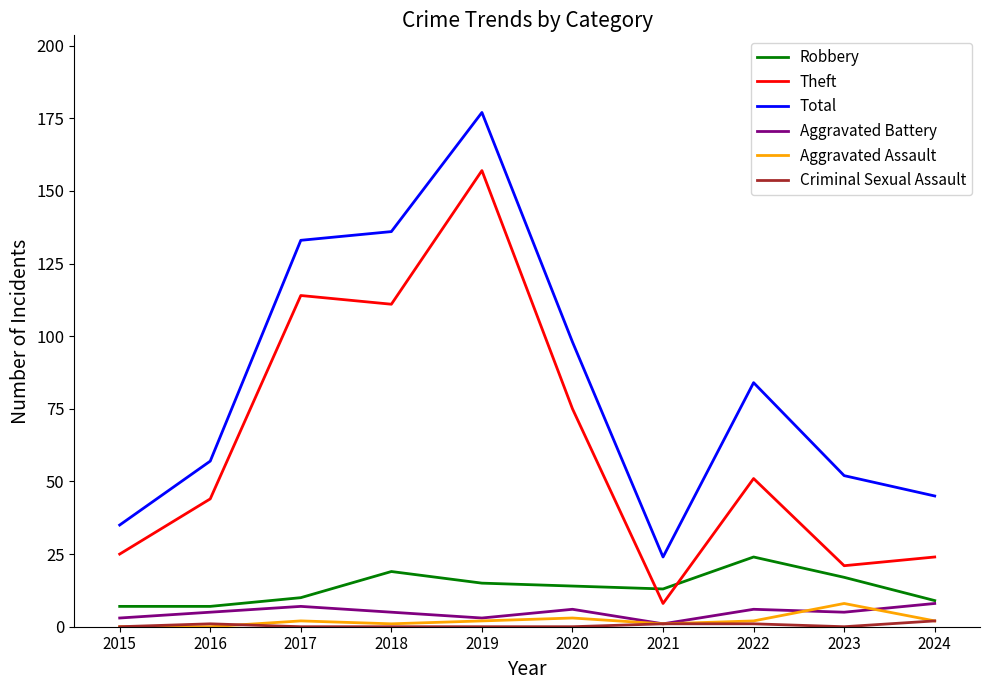

True or false: Theft has a value of 114 at 2017.

True